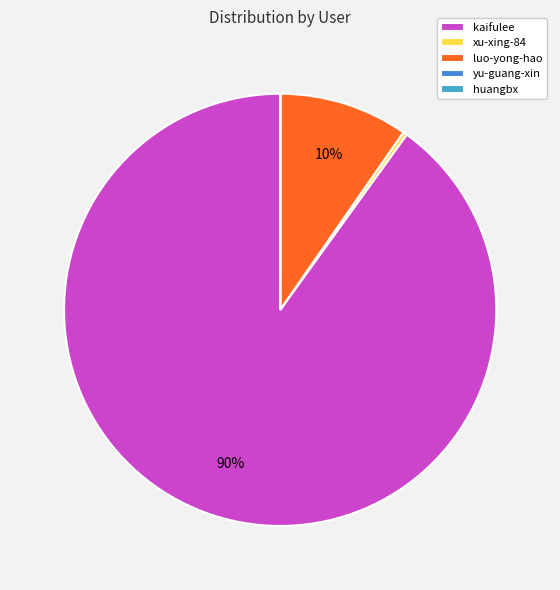

Does any single category account for the majority?

Yes